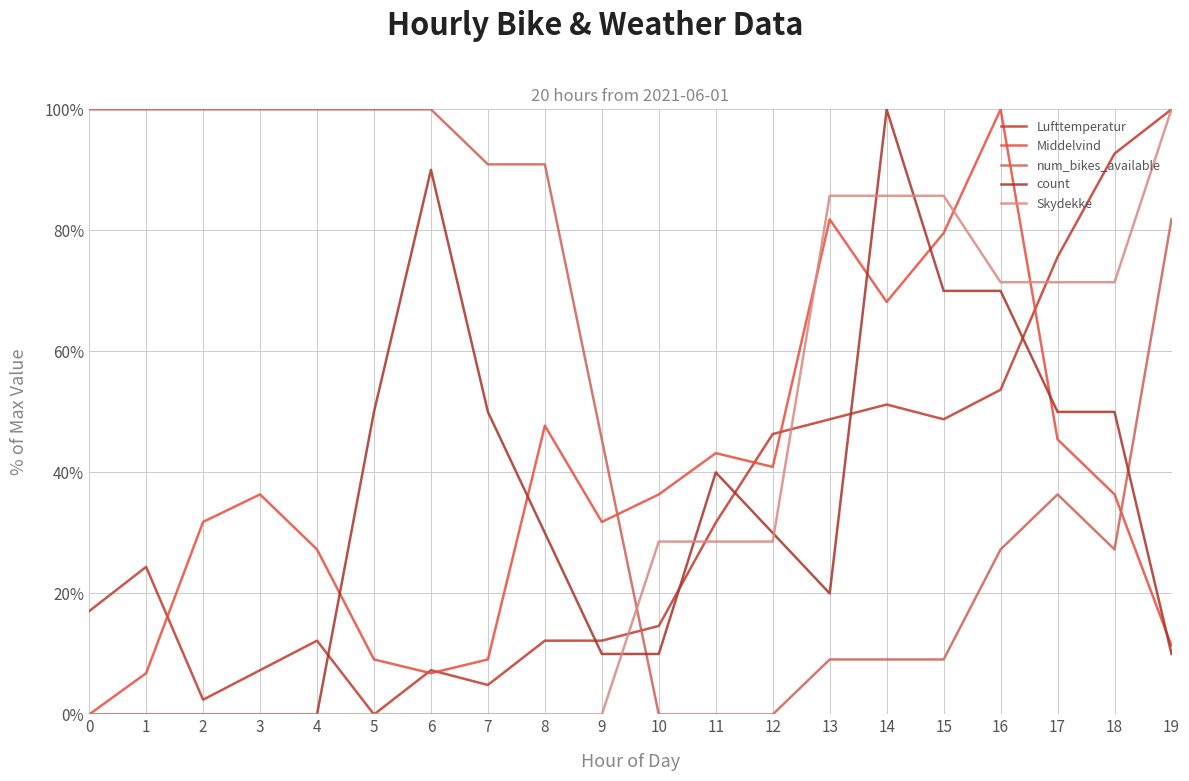

The value of count at 5 is 50.0. True or false?

True